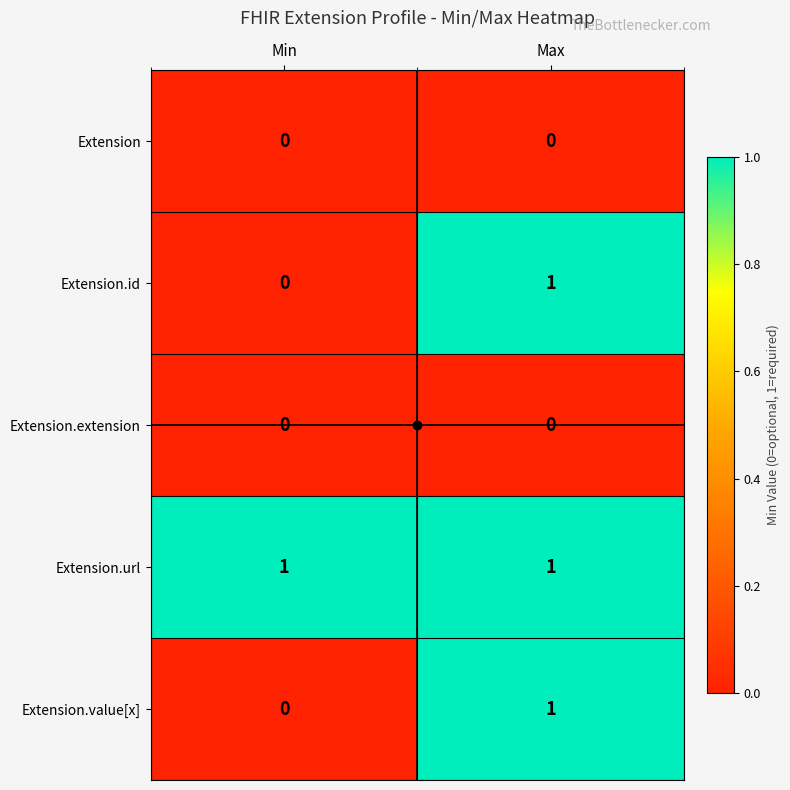

What is the total value across all series at Min?

1